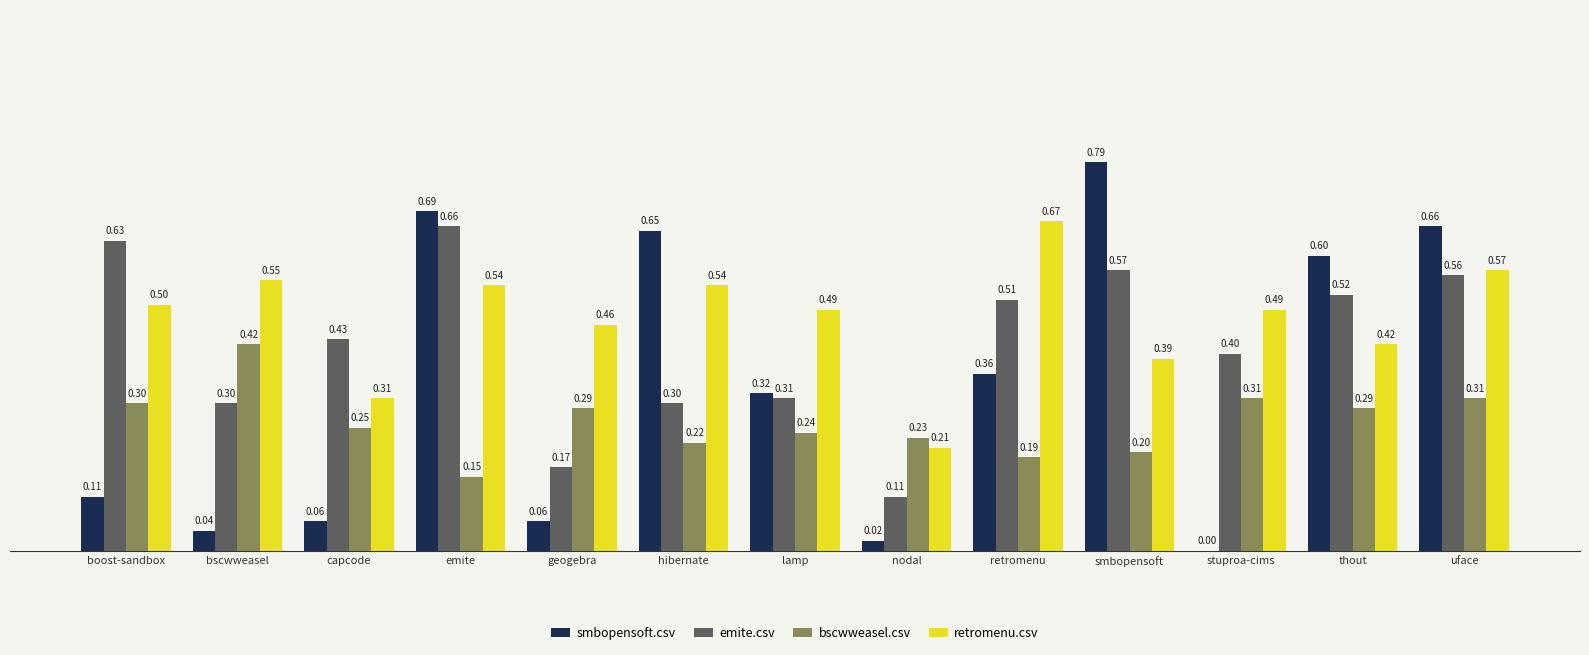

Which series changed the most between lamp and retromenu?

emite.csv